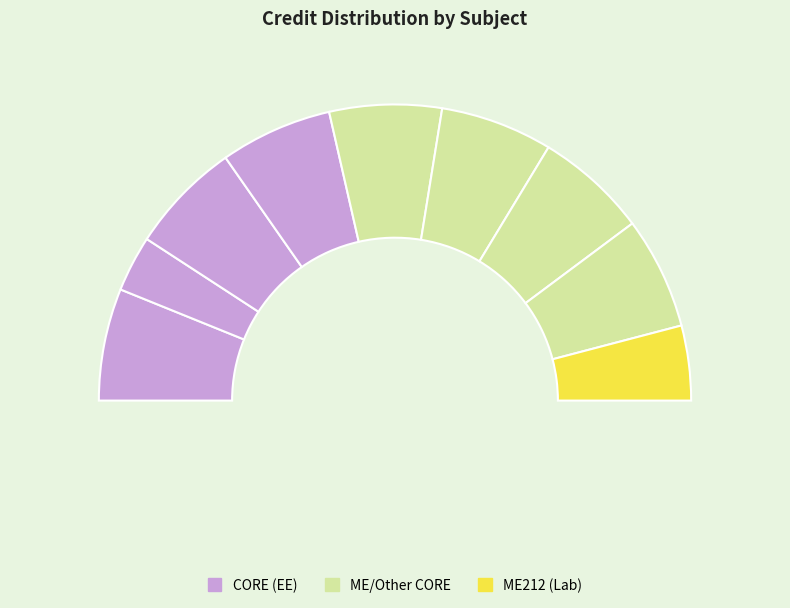

Between ME210 and EE280, which is larger?

ME210